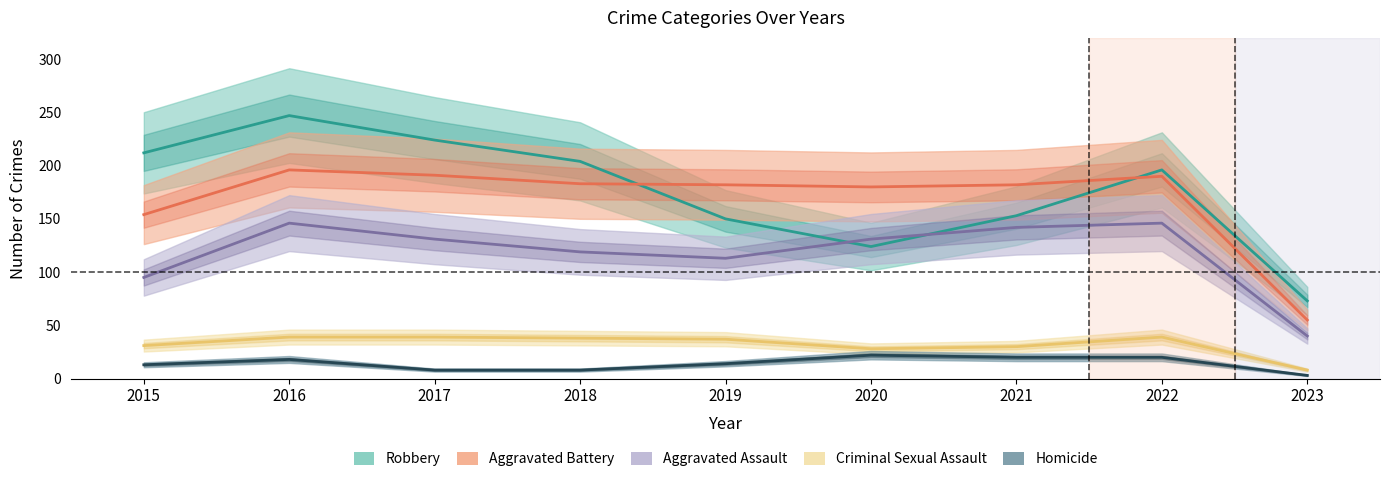

What is the spread (max minus min) of values at 2016?

229